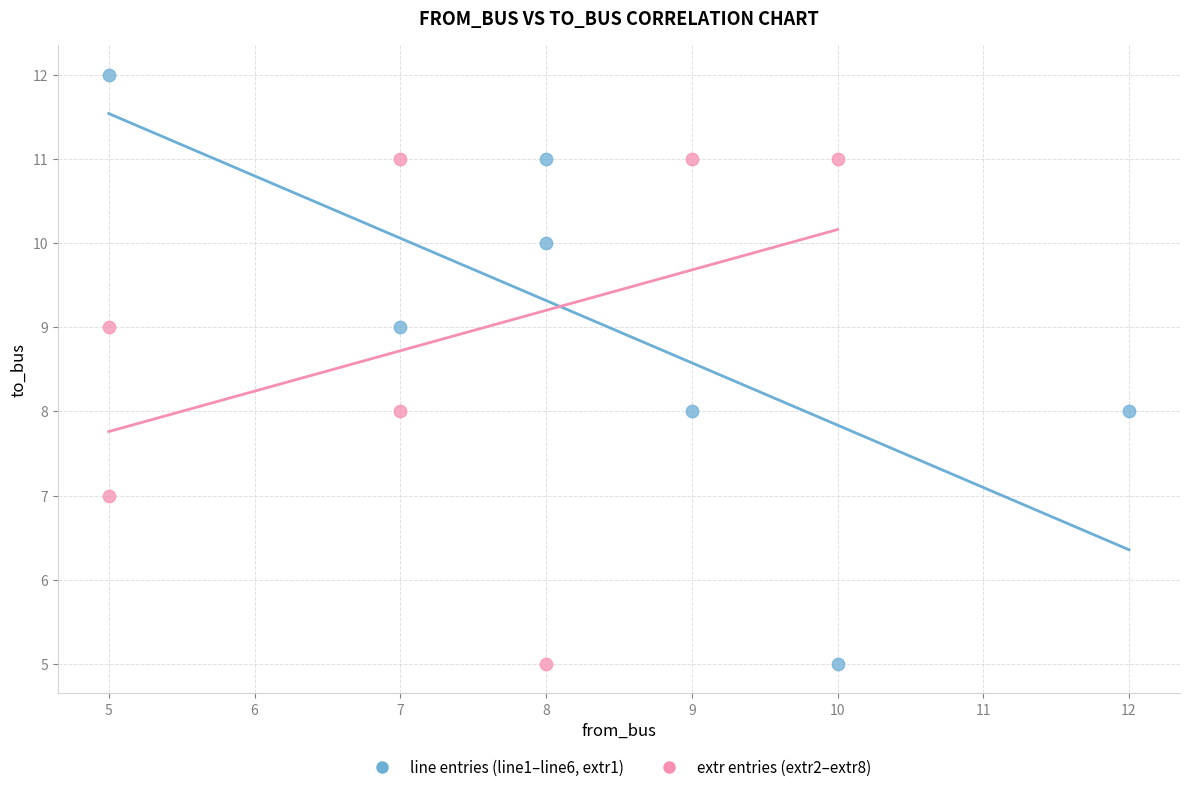

What are all the series names shown in the legend?

line entries (line1–line6, extr1), extr entries (extr2–extr8)